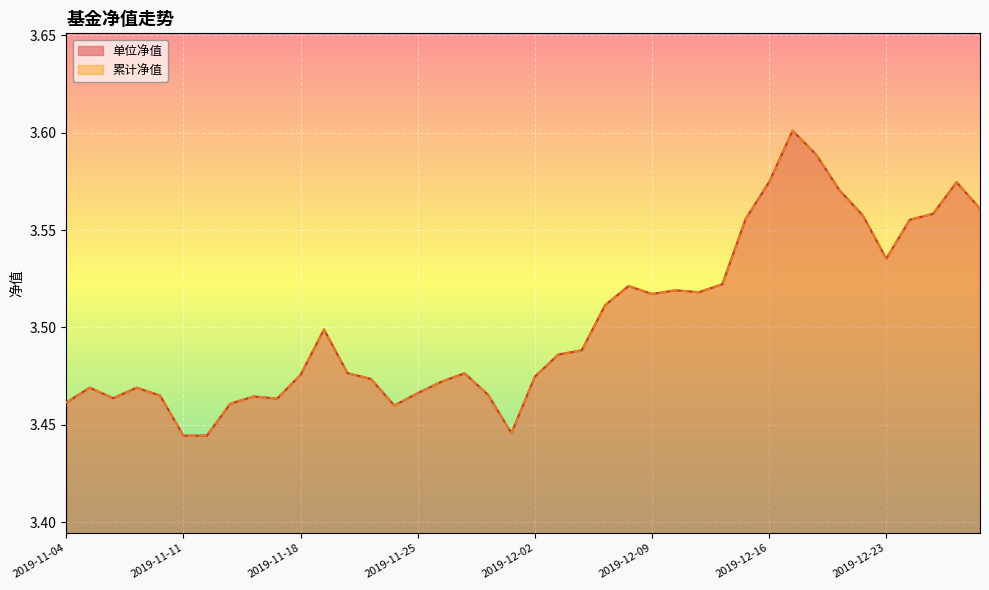

The 单位净值 series shows 3.5 at 2019-12-23. True or false?

True